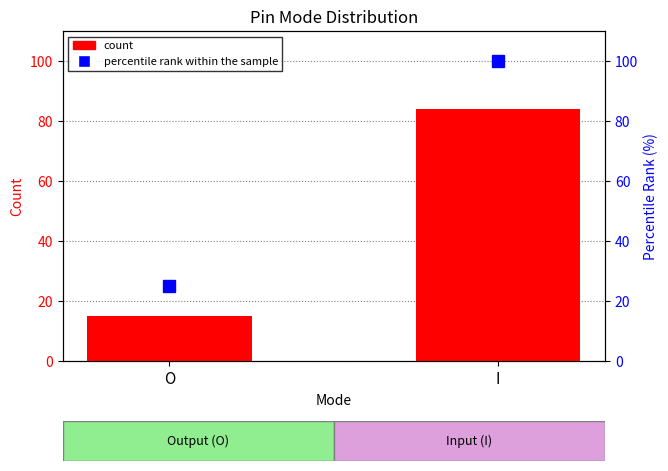

Which category has the highest value in the count series?

I